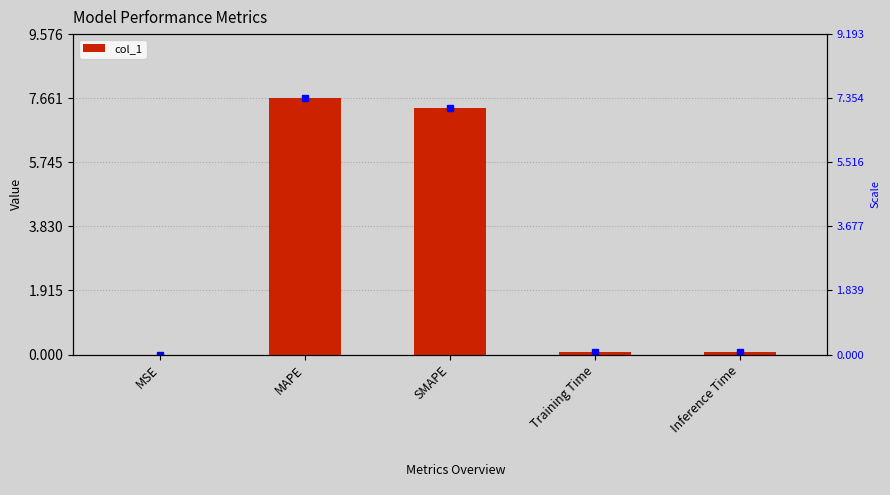

What is the change in value from MAPE to SMAPE?

-0.3